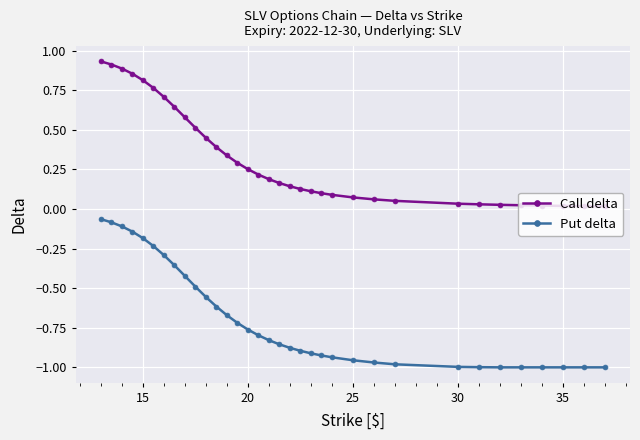

Which series has the largest range (max minus min)?

Put delta